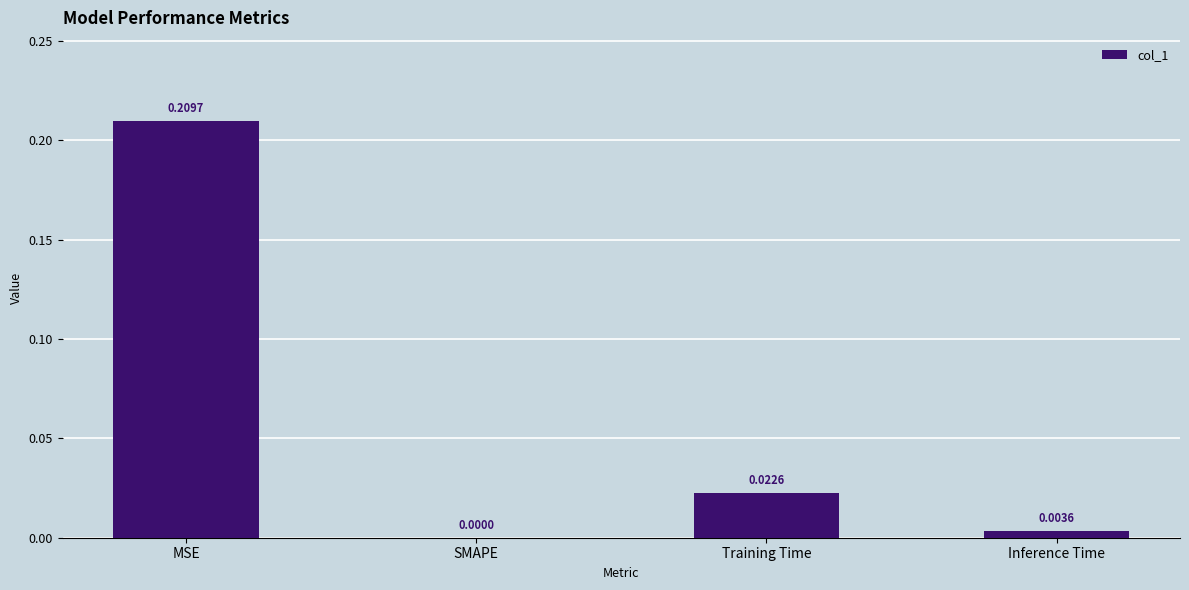

Which label corresponds to the largest value in the chart?

MSE